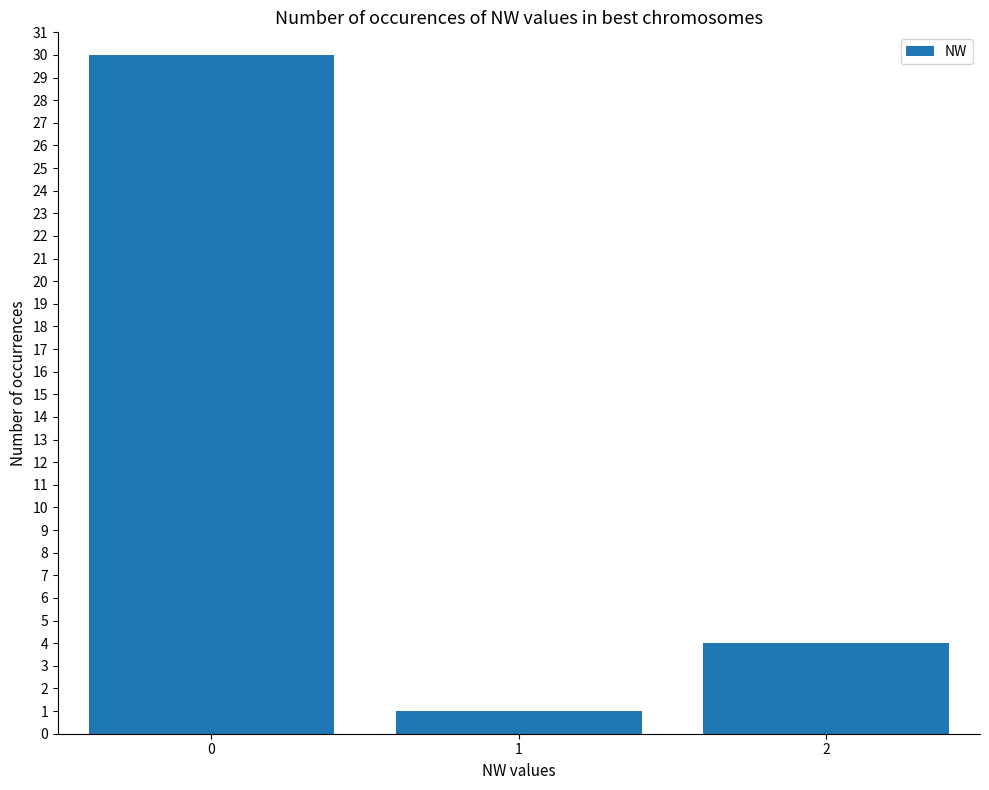

True or false: the data shows 1 at 1.

True